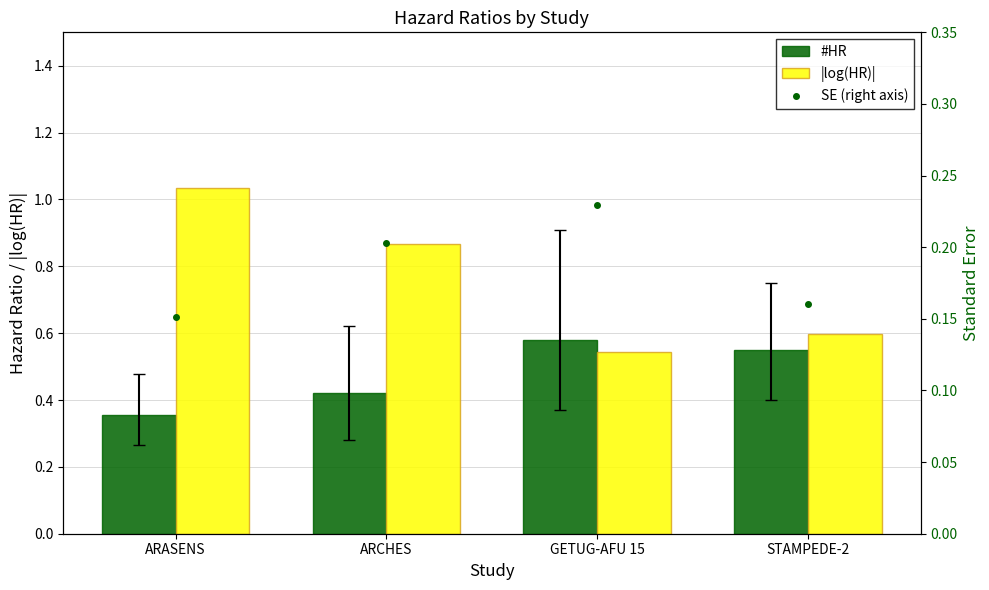

How many categories are shown in the chart?

4